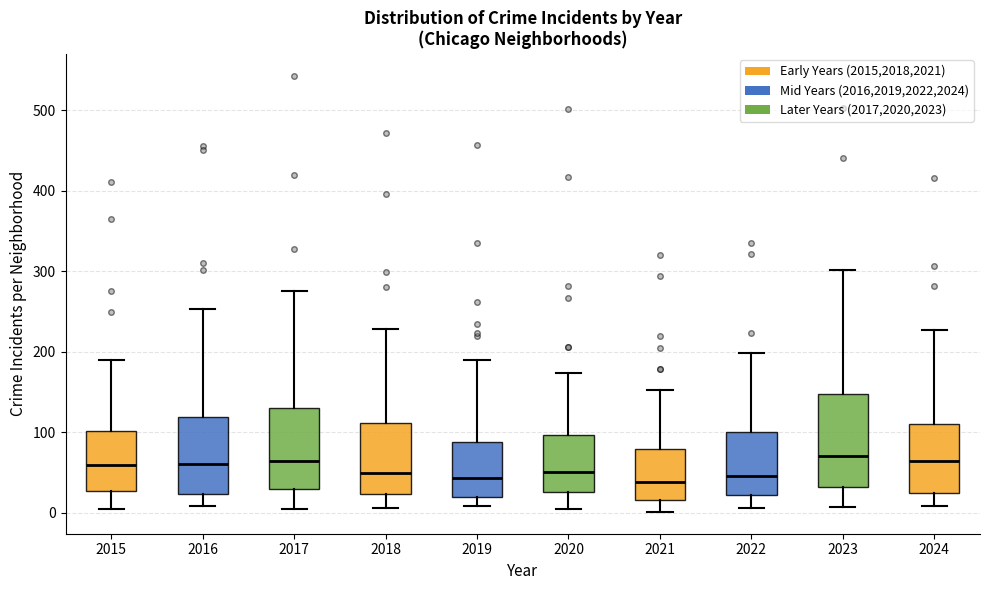

Reading left to right, read every box against the y-axis: the position of its median line, the range the box covers, and the ends of its whiskers. The values are not printed on the chart, so give them approximately, as read against the axis.

2015: median 60, box 30 to 100, whiskers 0 to 190
2016: median 60, box 20 to 120, whiskers 10 to 250
2017: median 60, box 30 to 130, whiskers 0 to 280
2018: median 50, box 20 to 110, whiskers 10 to 230
2019: median 40, box 20 to 90, whiskers 10 to 190
2020: median 50, box 30 to 100, whiskers 0 to 170
2021: median 40, box 20 to 80, whiskers 0 to 150
2022: median 50, box 20 to 100, whiskers 10 to 200
2023: median 70, box 30 to 150, whiskers 10 to 300
2024: median 60, box 30 to 110, whiskers 10 to 230